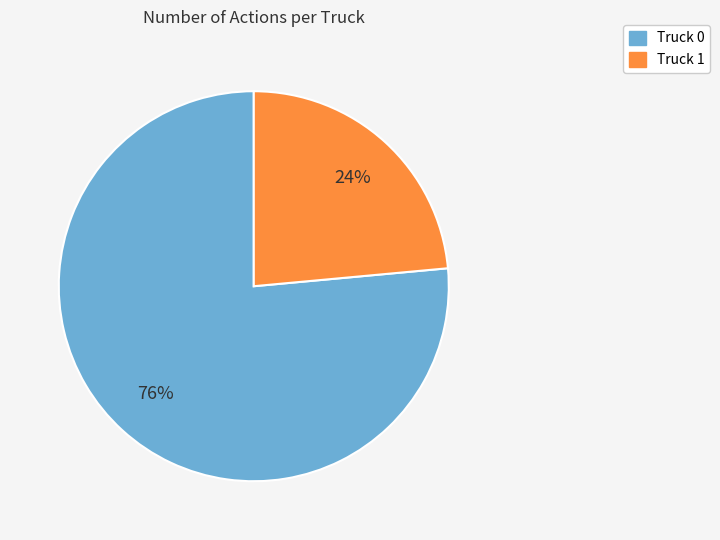

Rank the categories by value from highest to lowest.

Truck 0, Truck 1